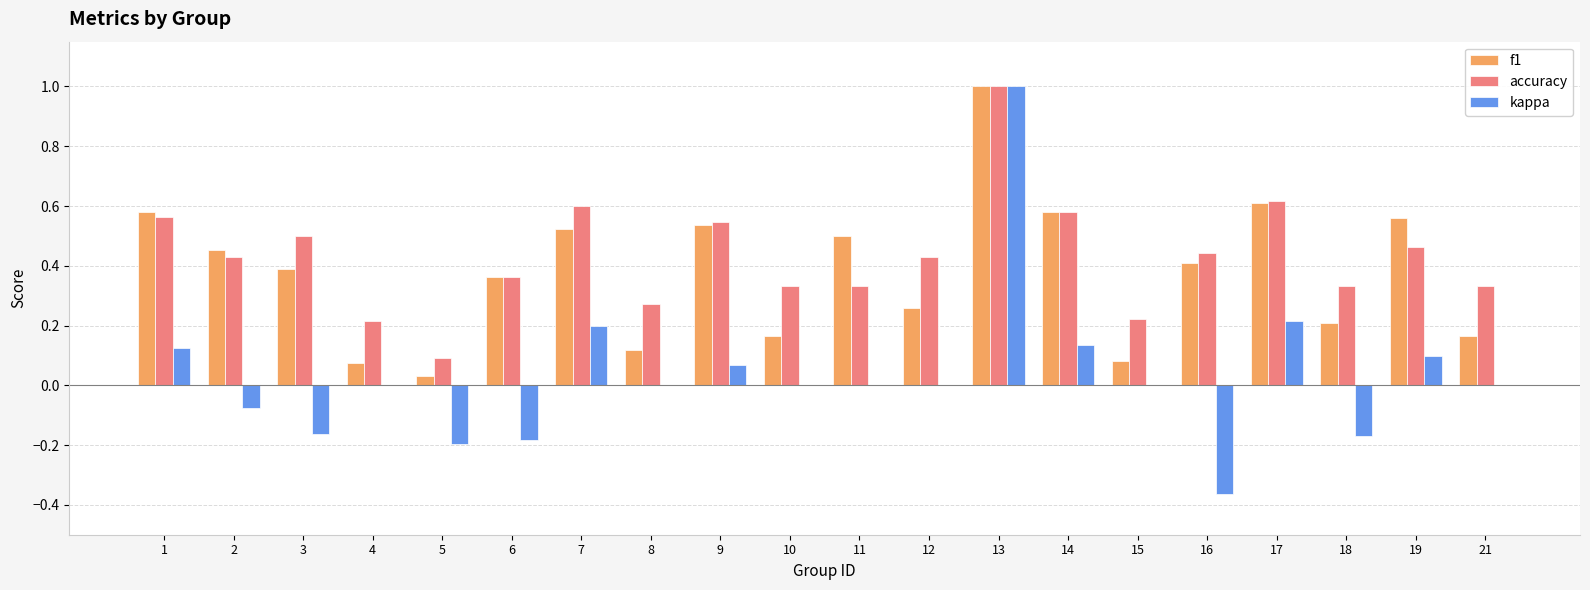

Are the bars horizontal?

No